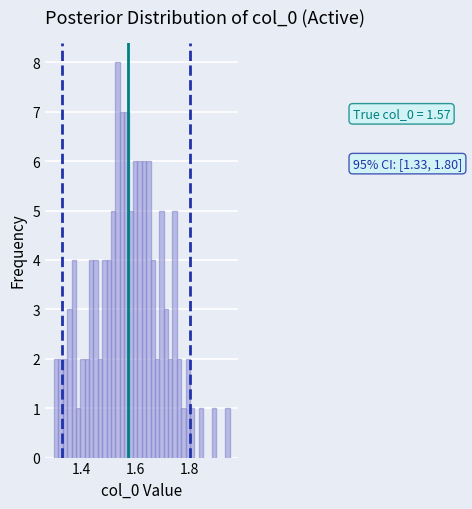

Read against the x-axis, roughly where is the centre of the tallest bar?

1.54